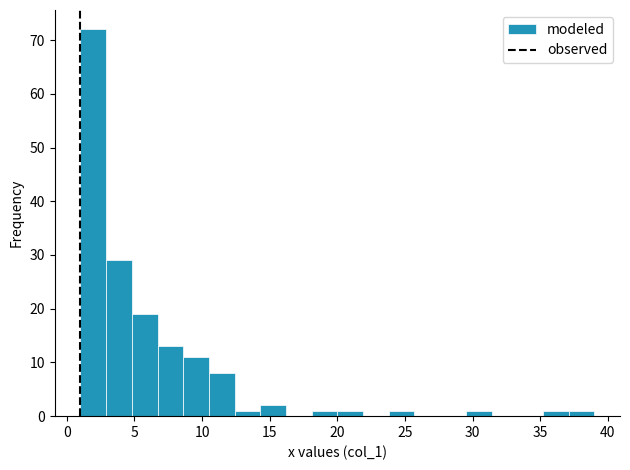

Around what value on the x-axis is the tallest bar? Give the approximate position of its centre, as read against the axis.

2.0